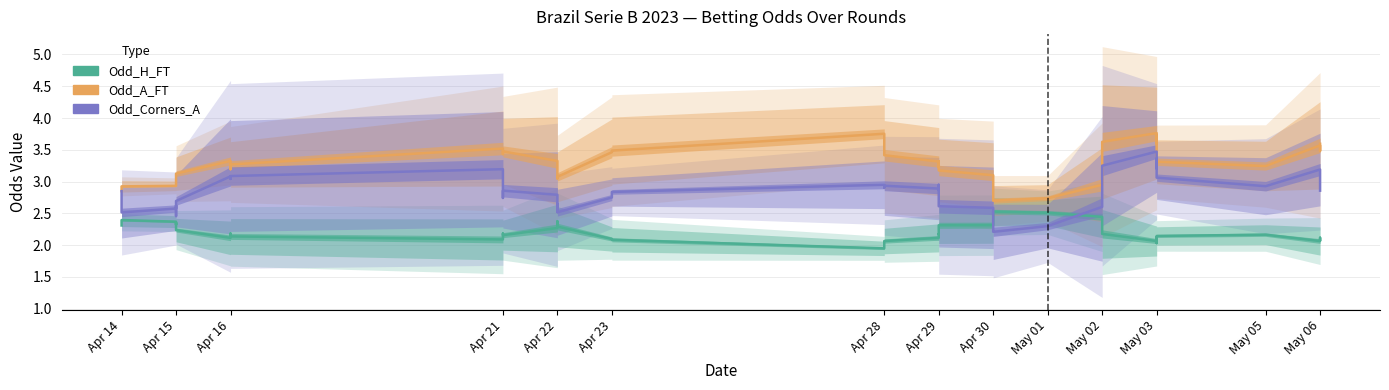

What are all the series names shown in the legend?

Odd_H_FT, Odd_A_FT, Odd_Corners_A